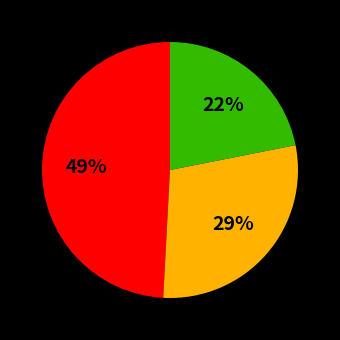

Is there any slice that represents more than half of the pie?

No